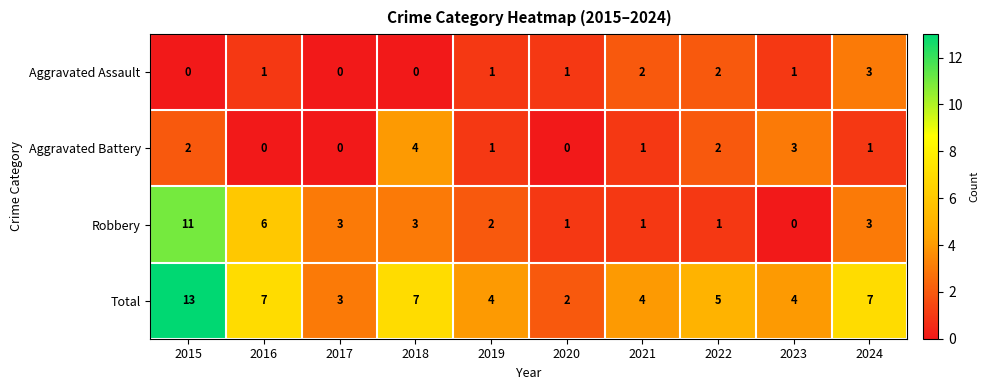

Which series has the largest total across all categories?

Total